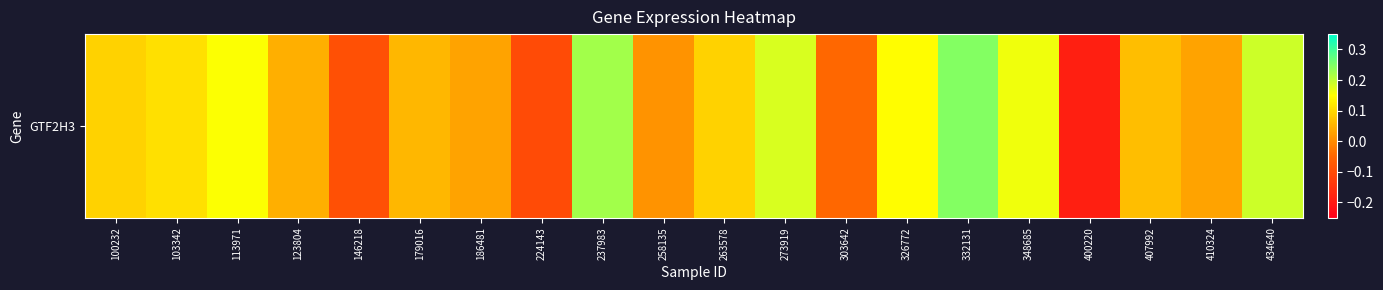

What is the change in value from 303642 to 407992?

+0.1